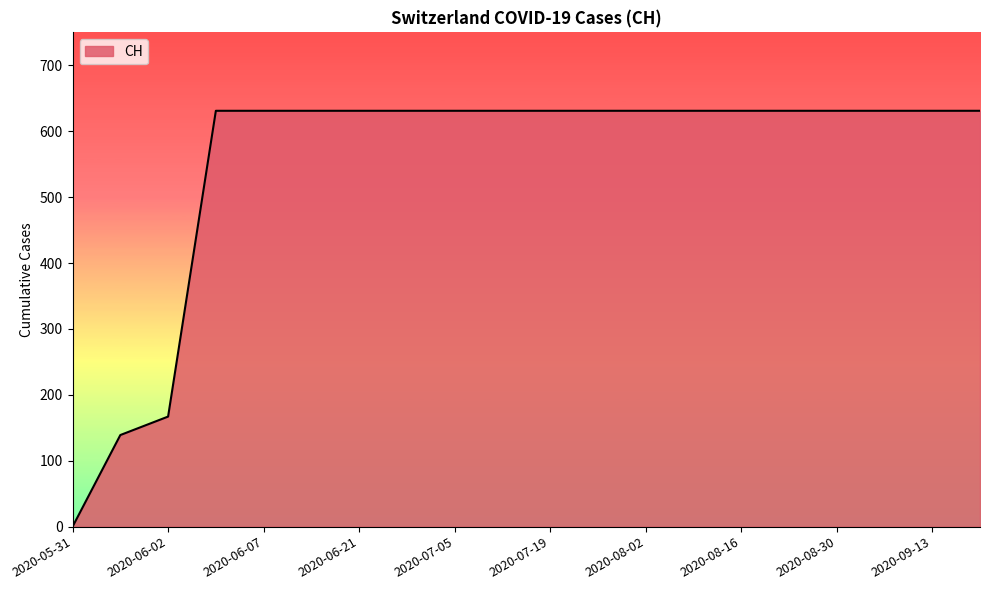

Is this an area chart (filled region under the line)?

Yes